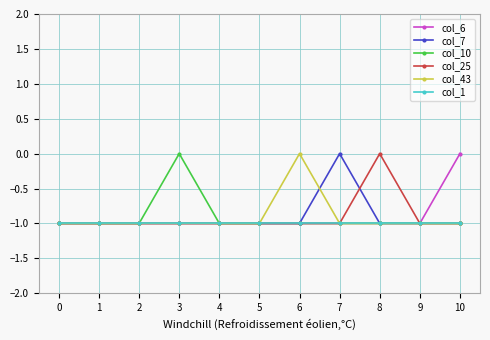

True or false: col_10 has more than 0 interior local peaks.

True